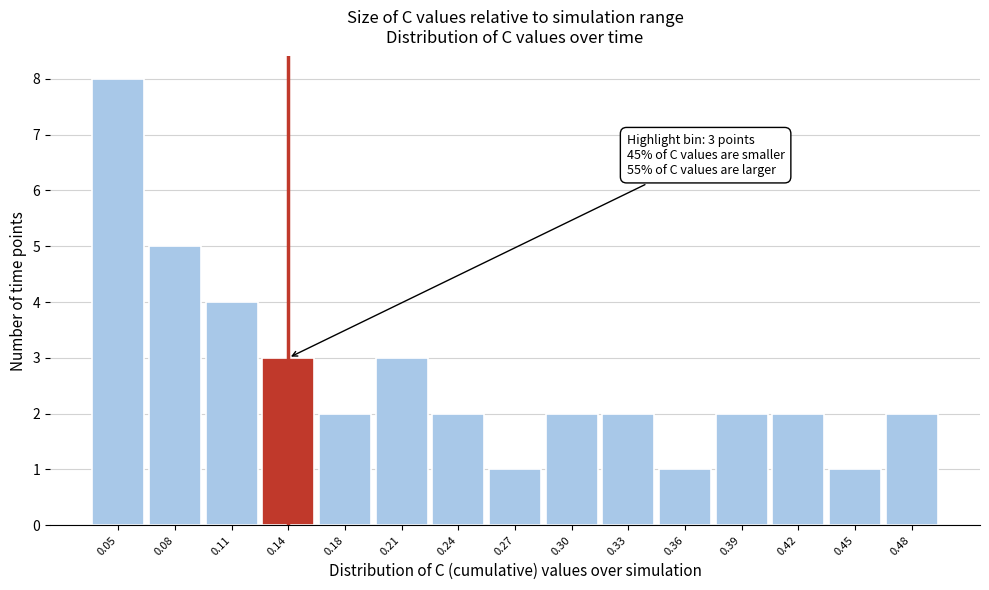

Over which range of the x-axis is the bar tallest?

0.035 to 0.070